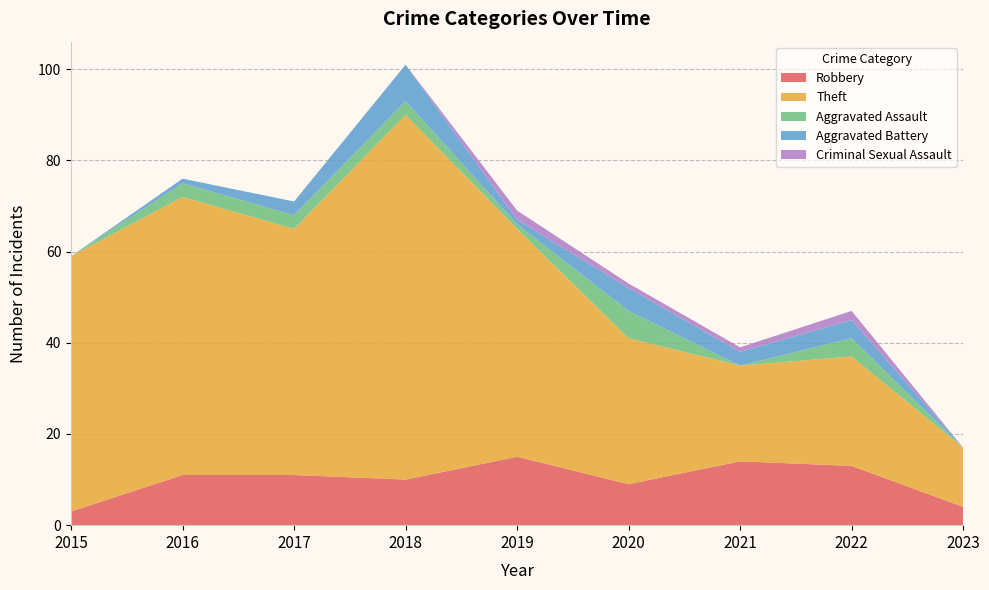

Reading left to right, transcribe all the data shown in this chart.

Robbery: 3	11	11	10	15	9	14	13	4
Theft: 56	61	54	80	50	32	21	24	13
Aggravated Assault: 0	3	3	3	1	6	0	4	0
Aggravated Battery: 0	1	3	8	1	5	3	4	0
Criminal Sexual Assault: 0	0	0	0	2	1	1	2	0